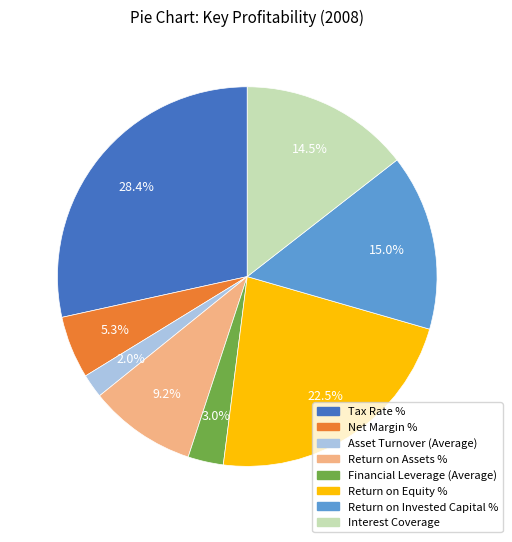

Is it true that Return on Assets % is 9% of the pie?

True